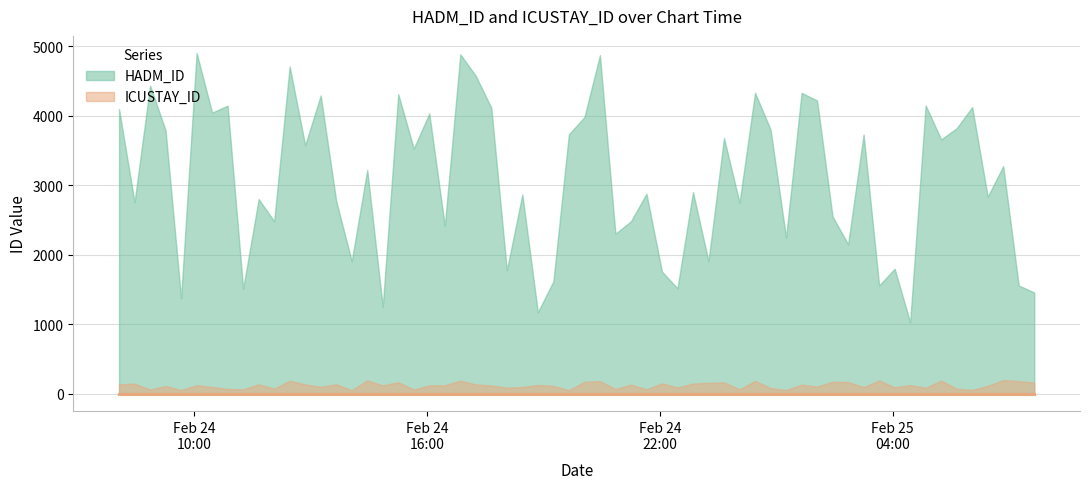

What is the maximum value for ICUSTAY_ID?

198.9